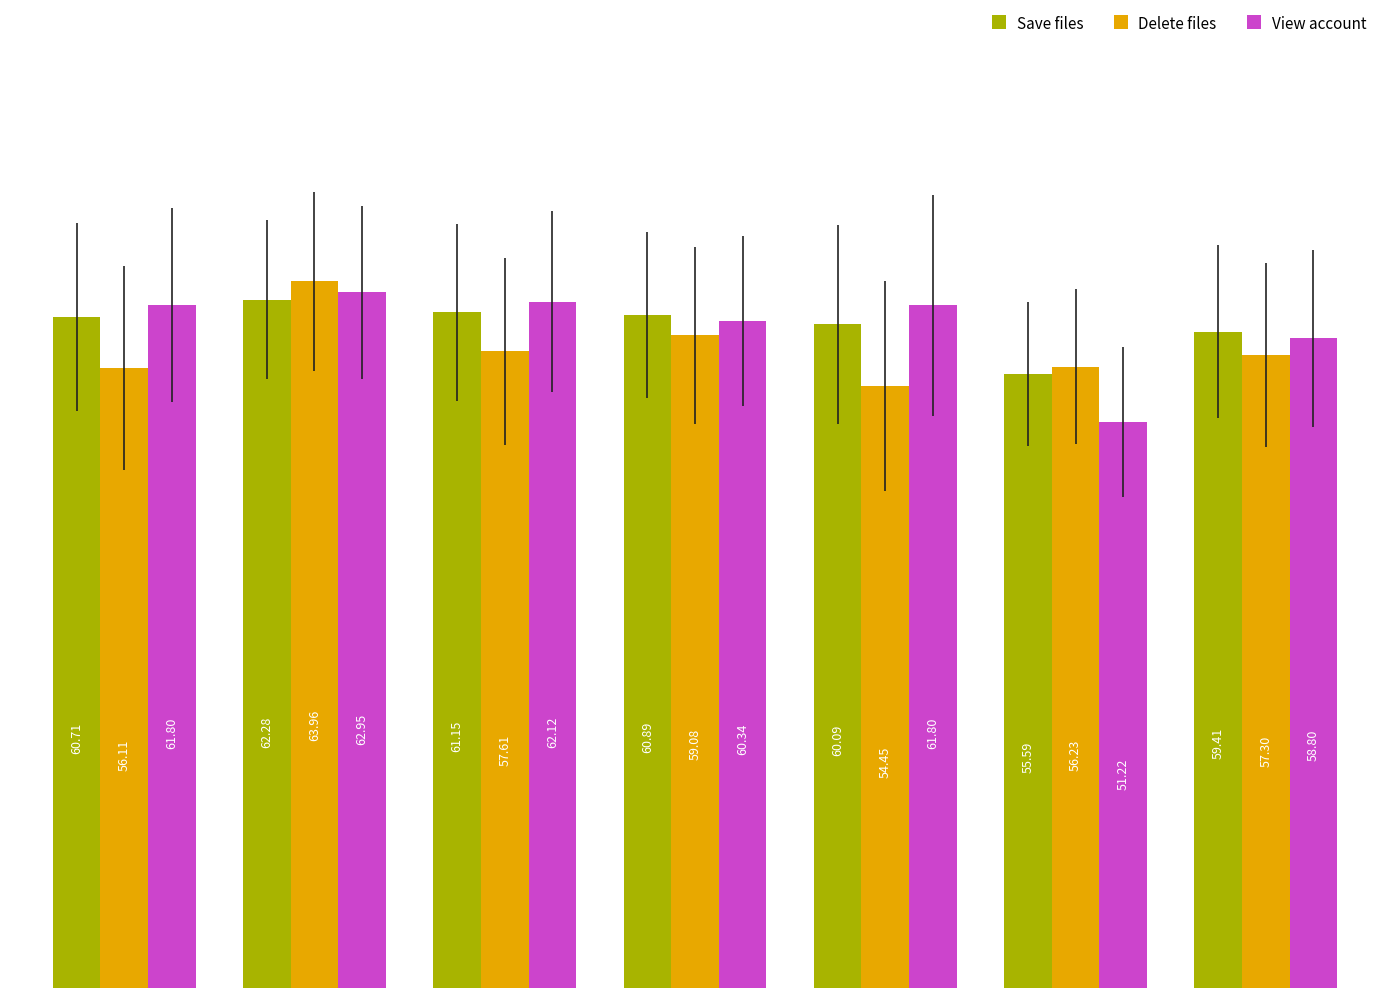

Which series has the largest total across all categories?

Save files